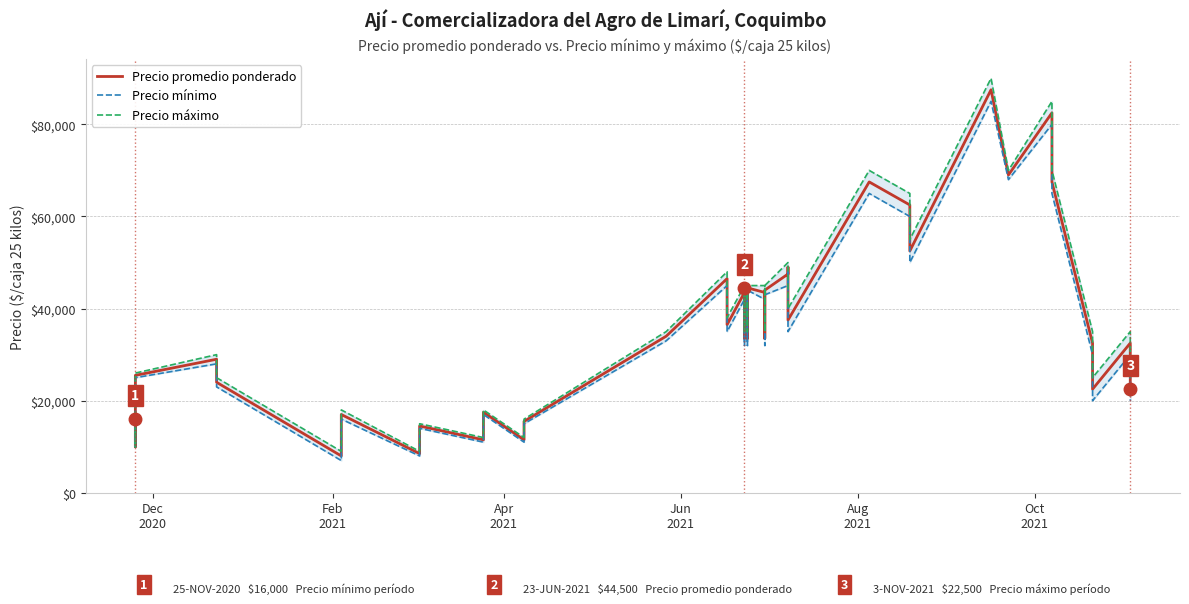

True or false: Precio máximo has a value of 4108 at Dec
2020.

False